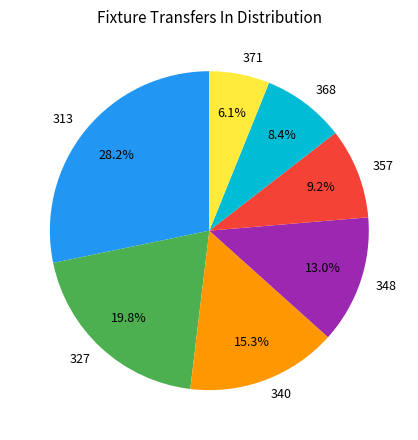

Count the number of slices in the pie.

7